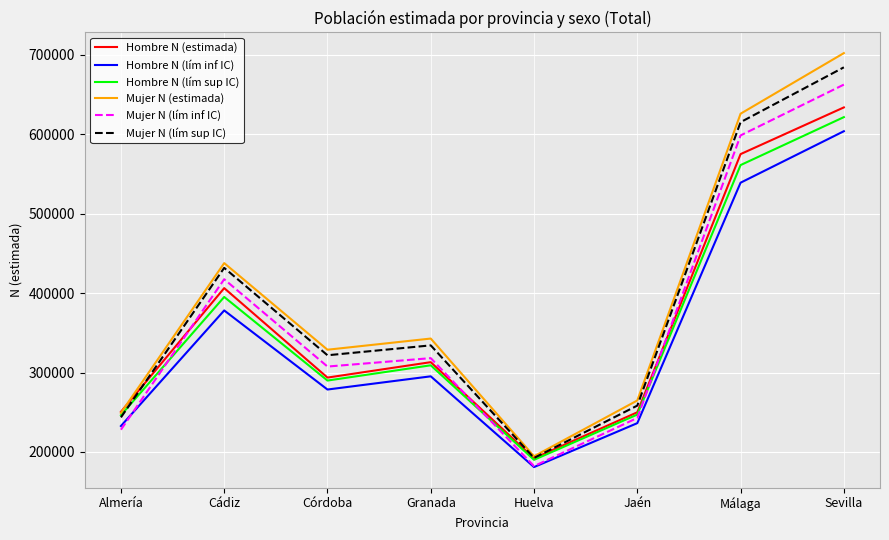

True or false: Hombre N (estimada) has more than 0 interior local peaks.

True